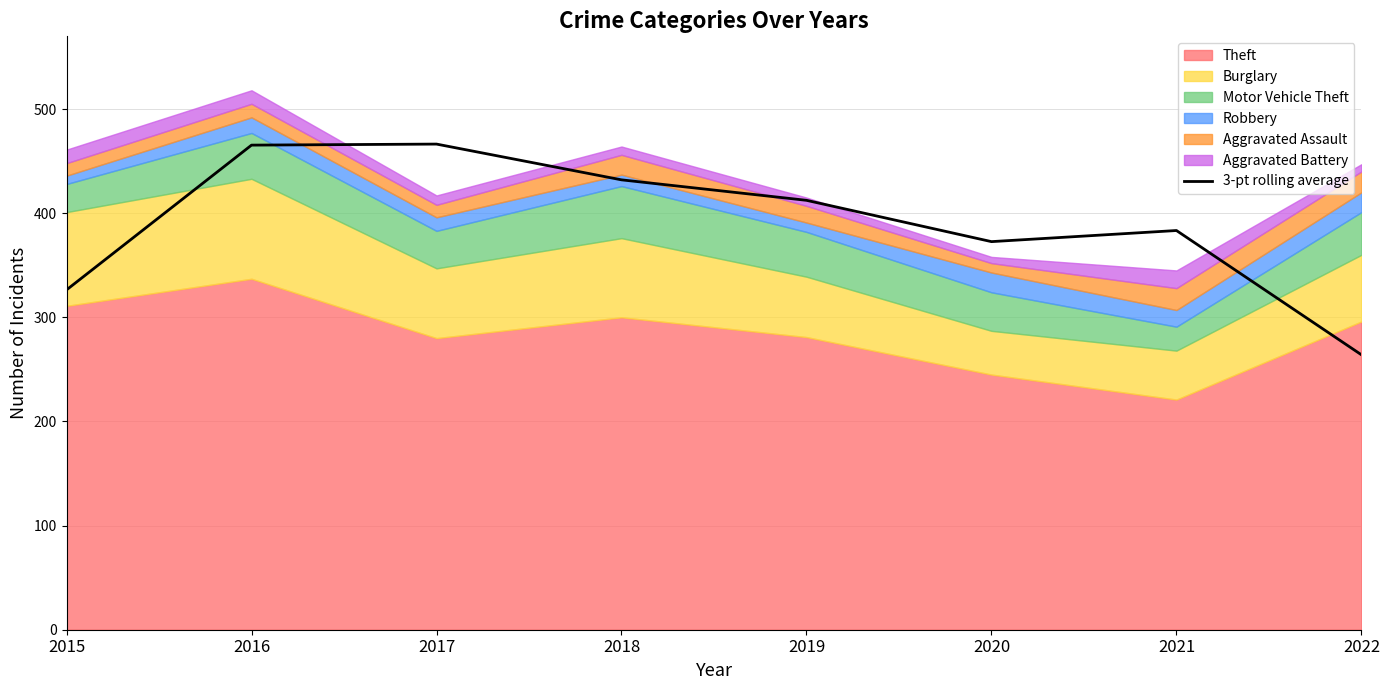

What is the maximum value shown in the chart?

466.3